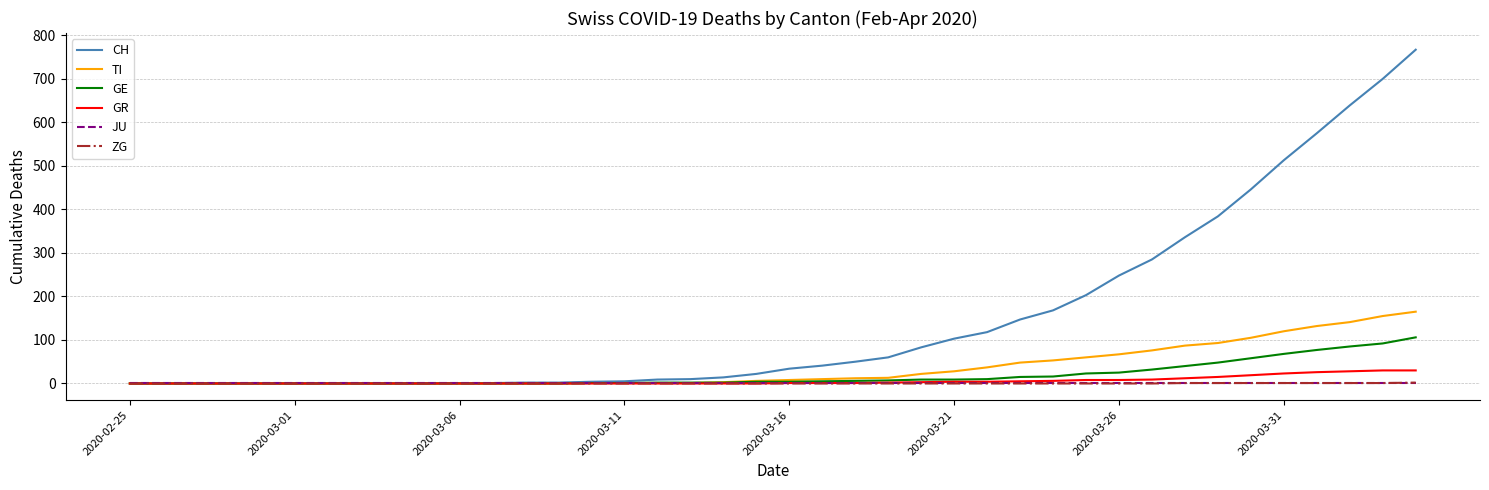

Which series has the largest total across all categories?

CH